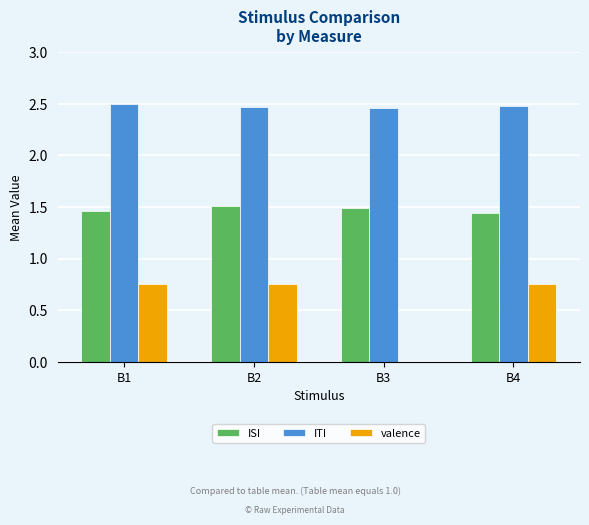

Is the value of valence at B2 greater than the value of ITI at B3?

No